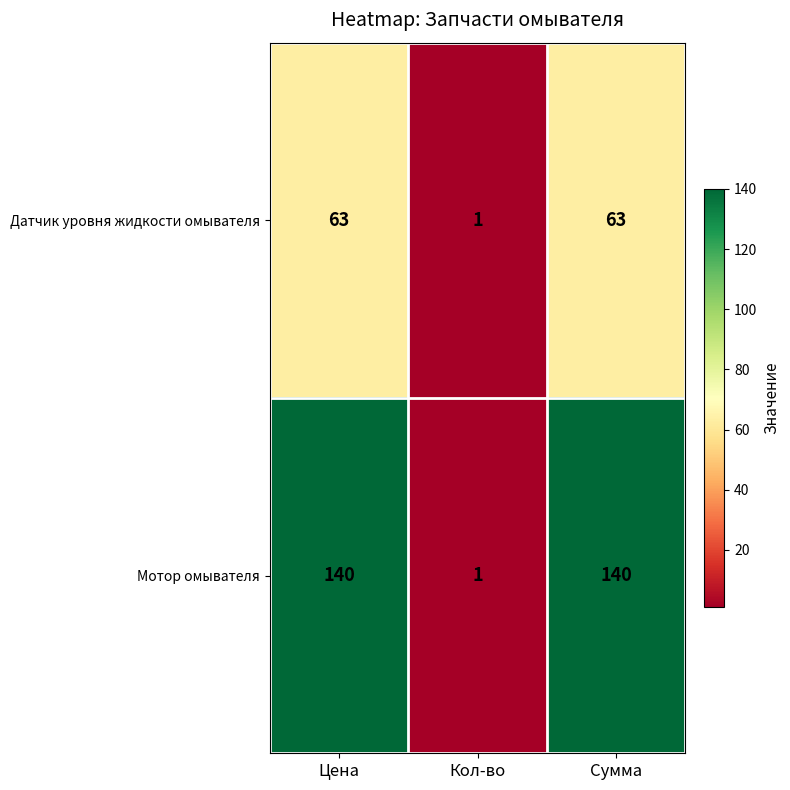

What is the highest value of the Мотор омывателя series?

140